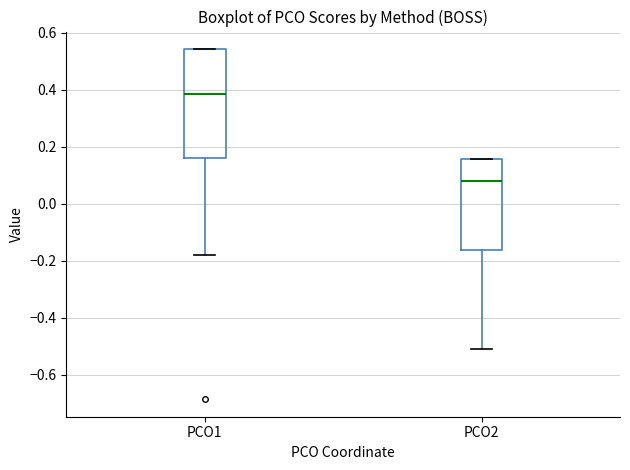

Comparing the boxes themselves (not the whiskers), which one is the tallest?

PCO1